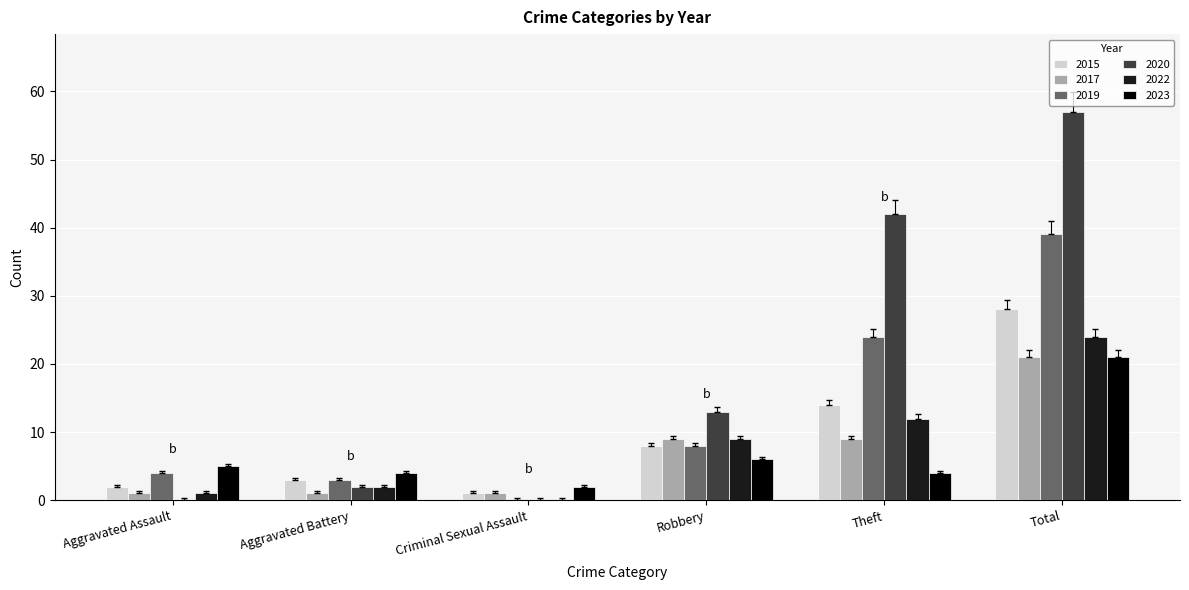

How many data points does each series have?

6